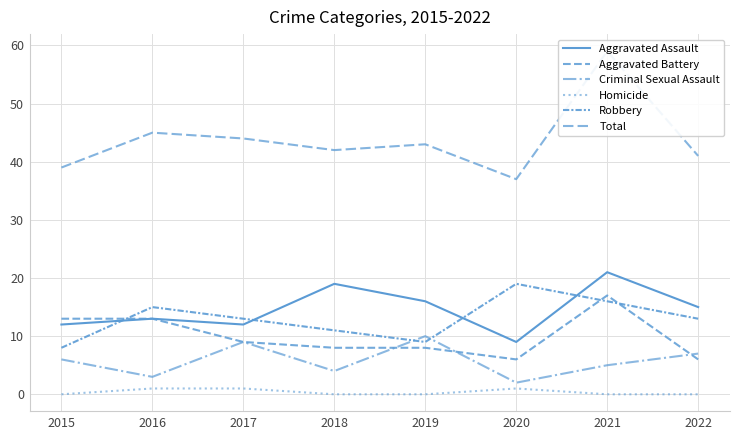

Which series has the largest total across all categories?

Total